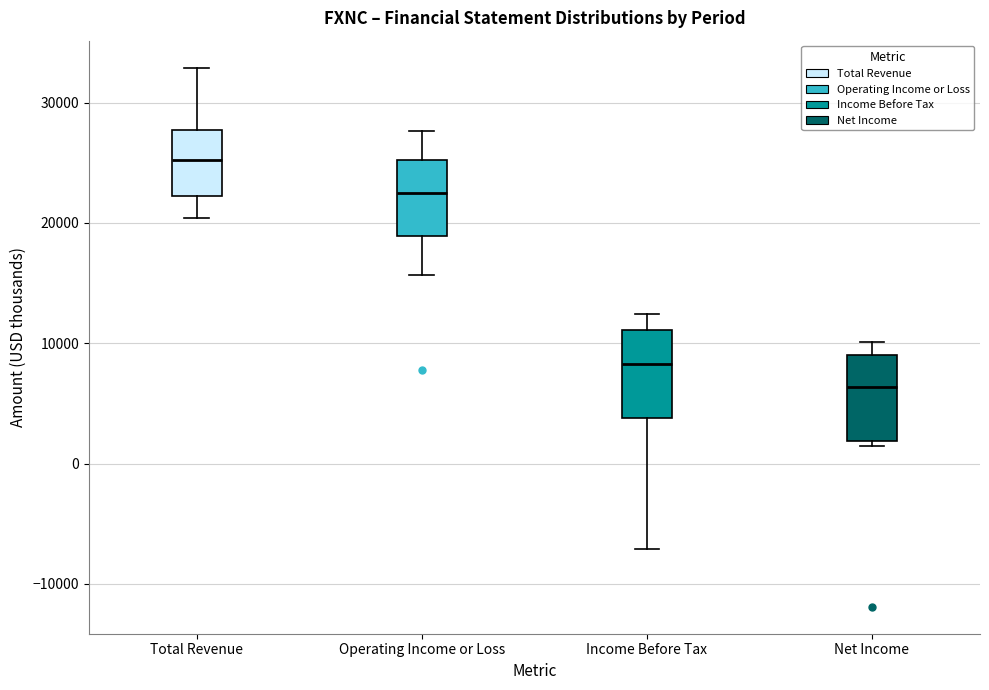

Which box has the lowest median line?

Net Income